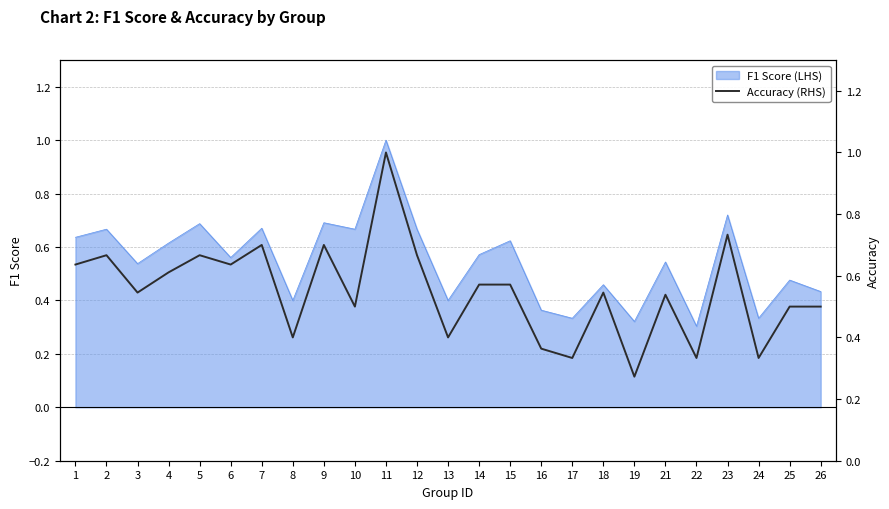

At which category does the chart reach its peak across all series?

11